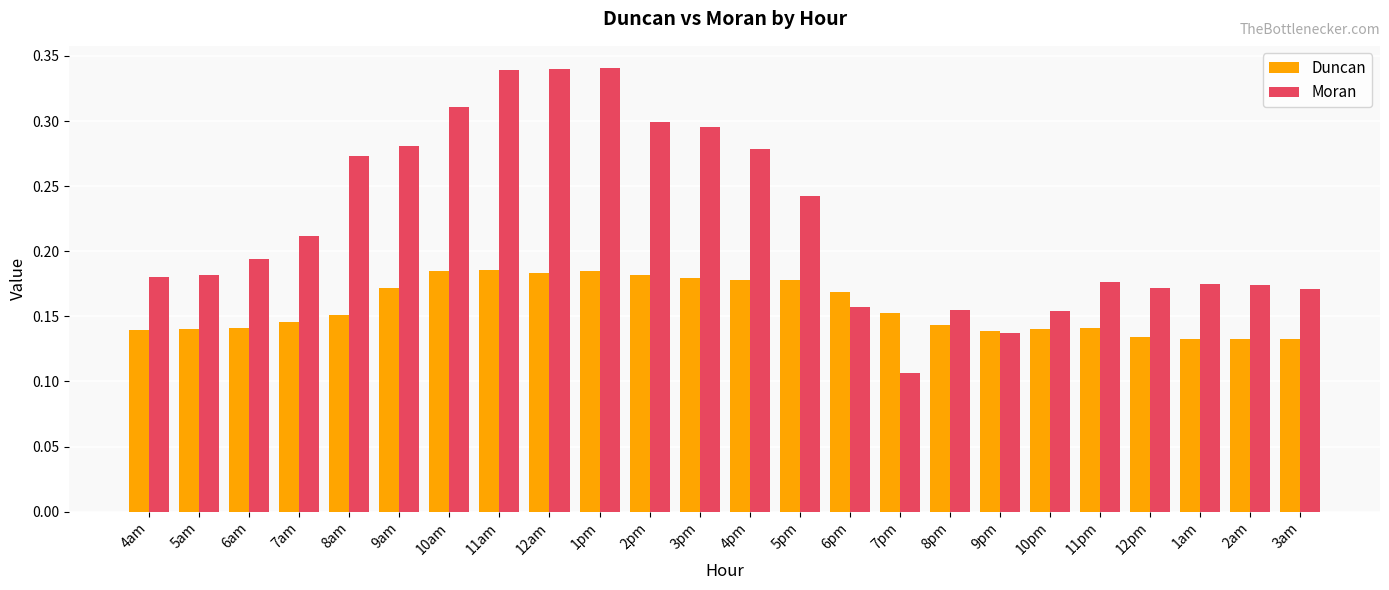

The value of Moran at 8pm is 0.0. True or false?

False